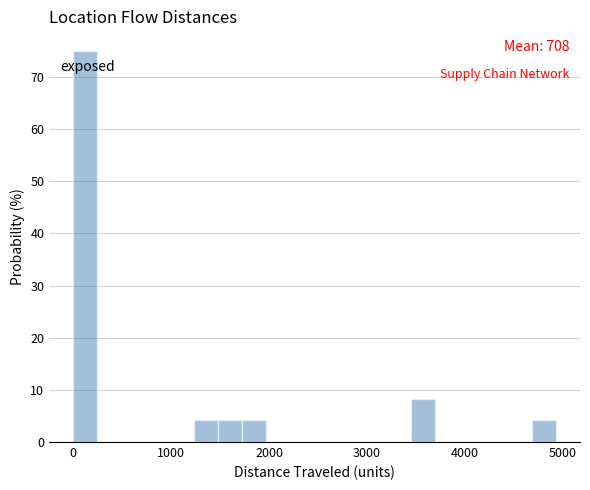

Around what value on the x-axis is the tallest bar? Give the approximate position of its centre, as read against the axis.

100